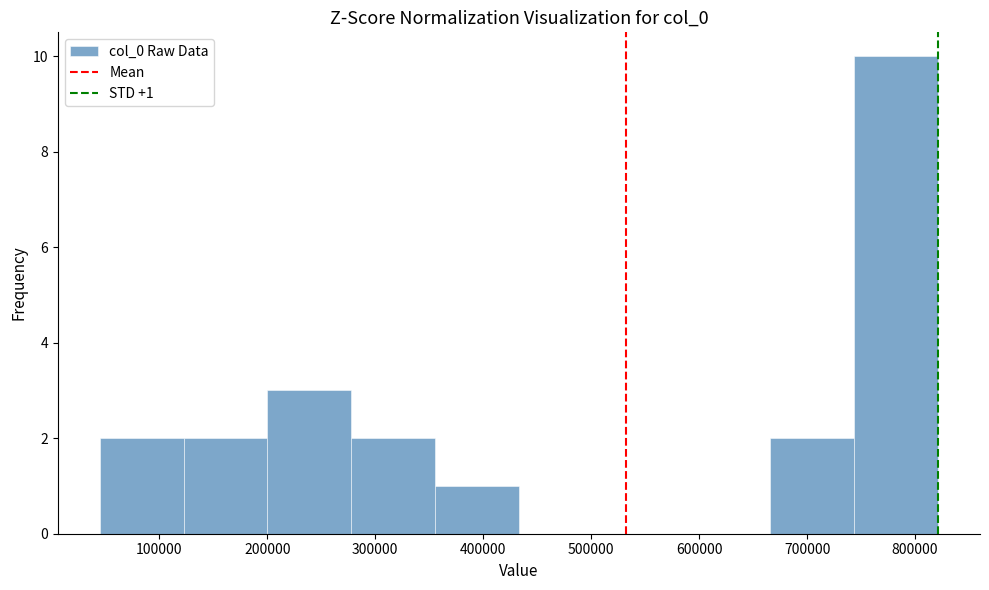

Which range on the x-axis has the tallest bar?

740000 to 820000